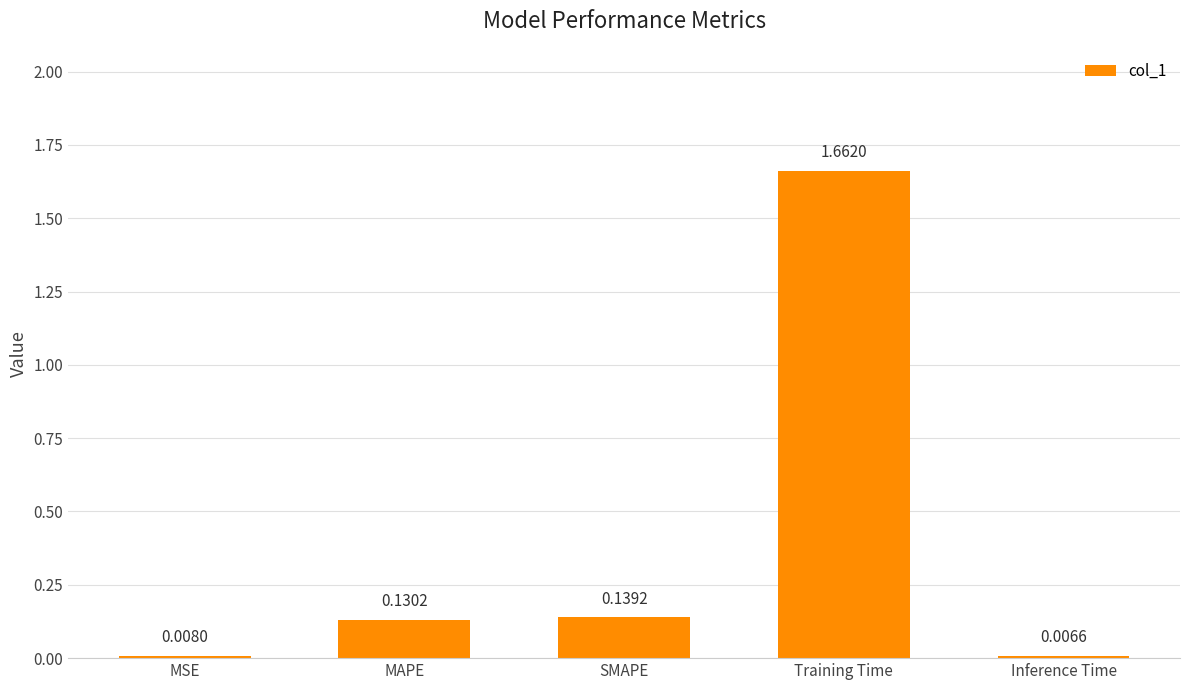

Which has a higher value, MAPE or Inference Time?

MAPE